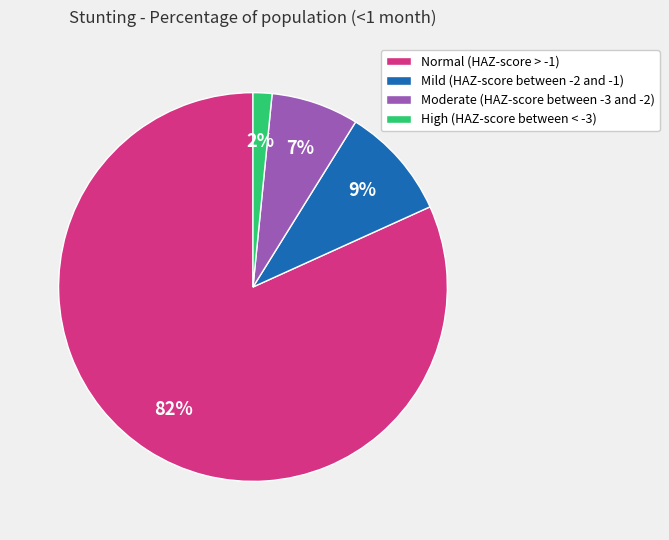

Do Moderate (HAZ-score between -3 and -2) and Mild (HAZ-score between -2 and -1) together represent more than half of the pie?

No